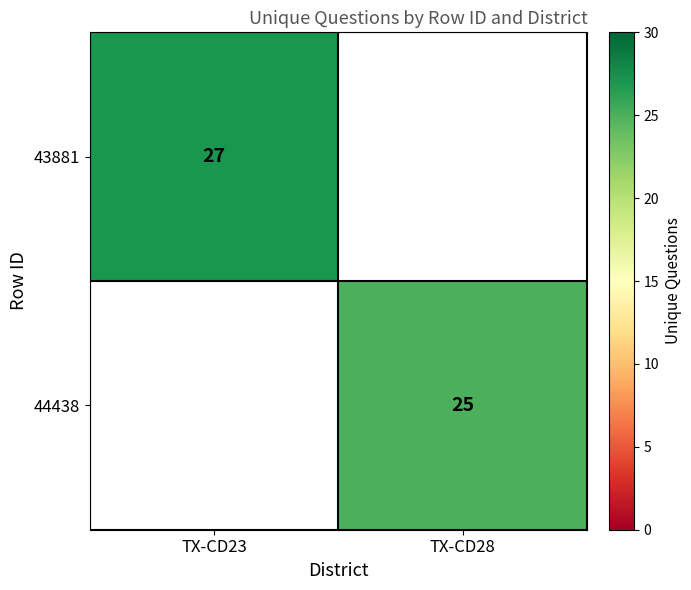

At how many categories does at least one series exceed 25?

1